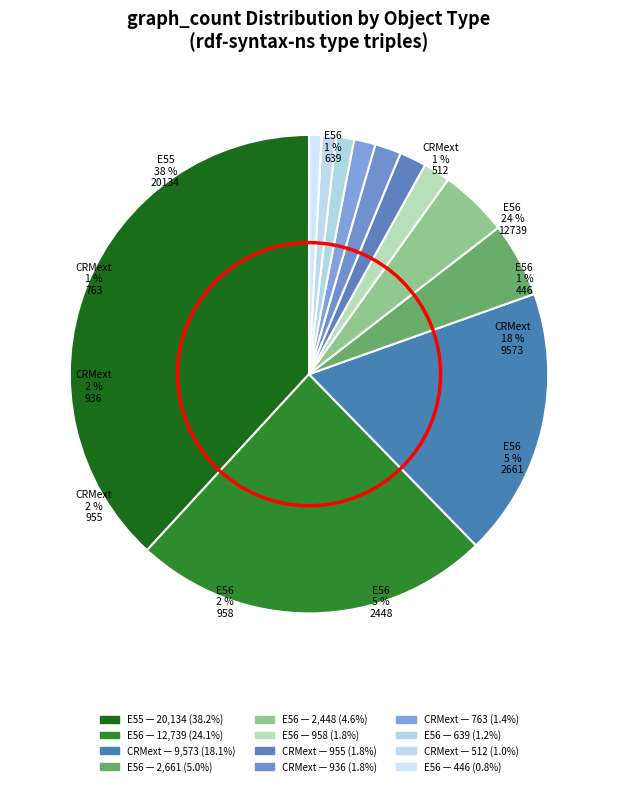

To the nearest percent, what is the difference between the largest and smallest slice percentages?

37%